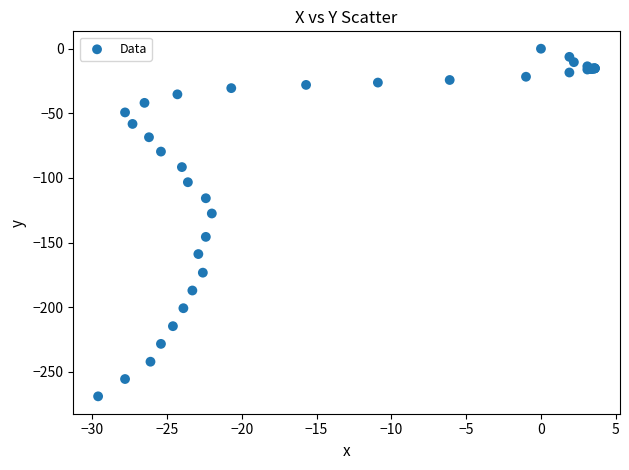

What Y value in the scatter plot is closest to -134?

-127.5